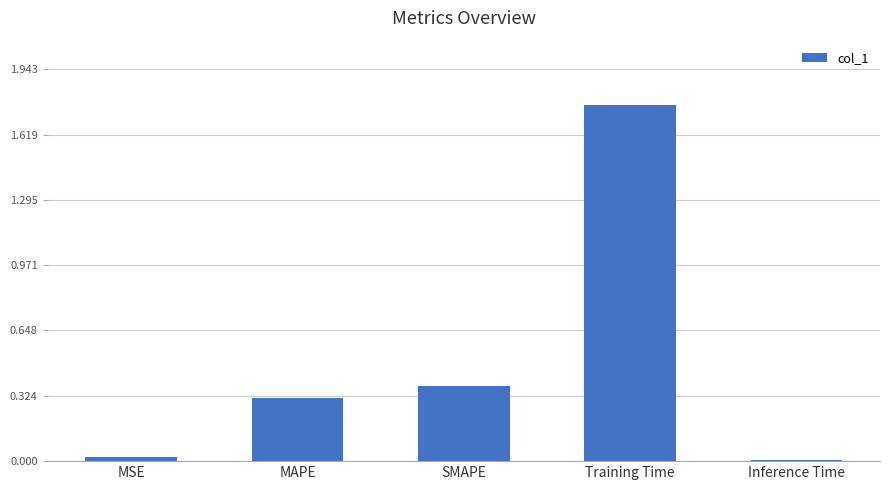

What is the sum of all values?

2.5